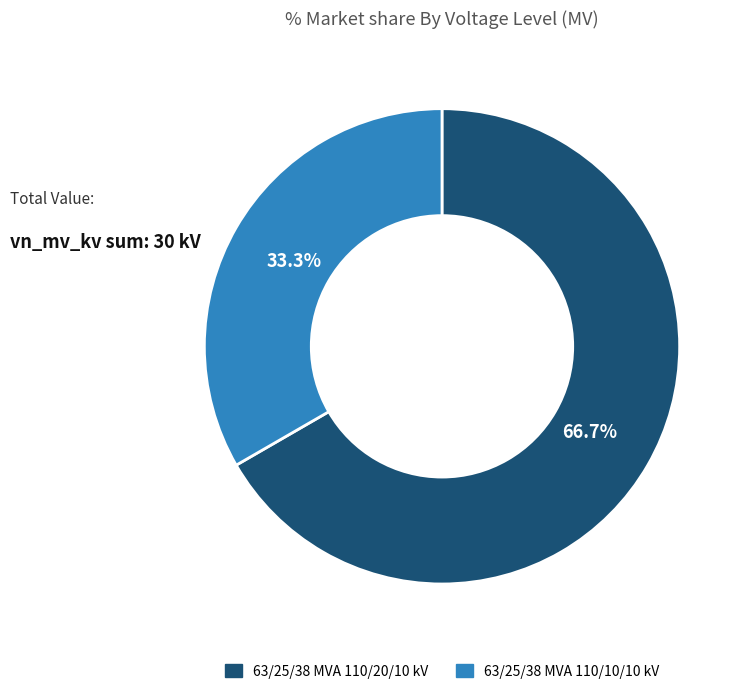

Does any single category account for the majority?

Yes